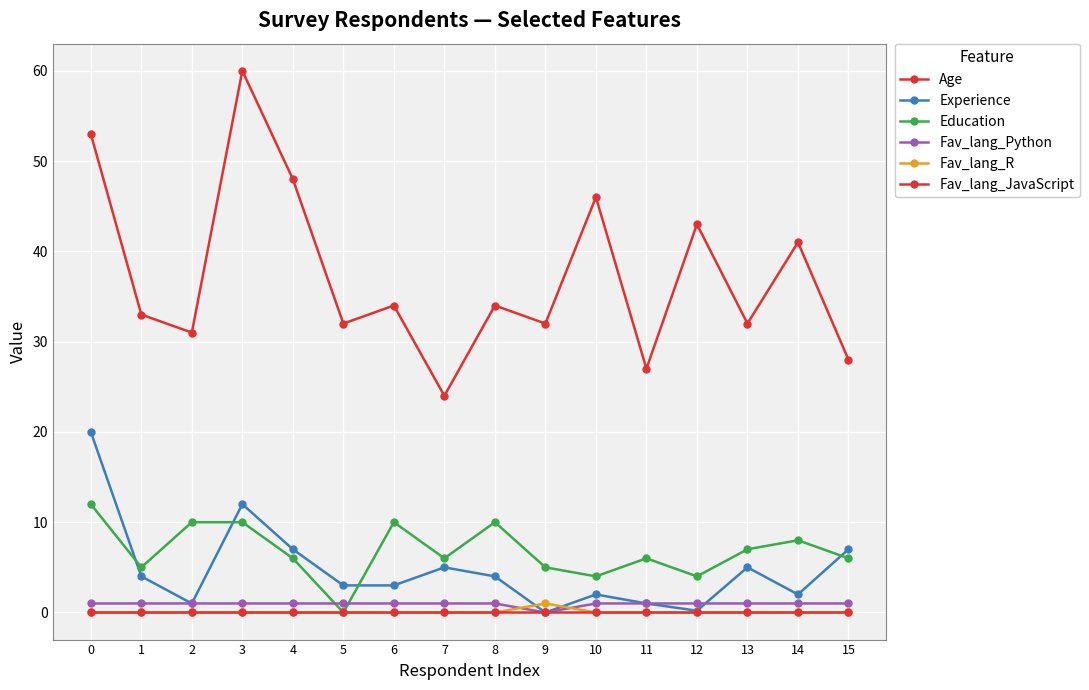

Reading left to right, extract all data points from this chart.

Age: 0=53.0	1=33.0	2=31.0	3=60.0	4=48.0	5=32.0	6=34.0	7=24.0	8=34.0	9=32.0	10=46.0	11=27.0	12=43.0	13=32.0	14=41.0	15=28.0
Experience: 0=20.0	1=4.0	2=1.0	3=12.0	4=7.0	5=3.0	6=3.0	7=5.0	8=4.0	9=0.0	10=2.0	11=1.0	12=0.2	13=5.0	14=2.0	15=7.0
Education: 0=12.0	1=5.0	2=10.0	3=10.0	4=6.0	5=0.0	6=10.0	7=6.0	8=10.0	9=5.0	10=4.0	11=6.0	12=4.0	13=7.0	14=8.0	15=6.0
Fav_lang_Python: 0=1.0	1=1.0	2=1.0	3=1.0	4=1.0	5=1.0	6=1.0	7=1.0	8=1.0	9=0.0	10=1.0	11=1.0	12=1.0	13=1.0	14=1.0	15=1.0
Fav_lang_R: 0=0.0	1=0.0	2=0.0	3=0.0	4=0.0	5=0.0	6=0.0	7=0.0	8=0.0	9=1.0	10=0.0	11=0.0	12=0.0	13=0.0	14=0.0	15=0.0
Fav_lang_JavaScript: 0=0.0	1=0.0	2=0.0	3=0.0	4=0.0	5=0.0	6=0.0	7=0.0	8=0.0	9=0.0	10=0.0	11=0.0	12=0.0	13=0.0	14=0.0	15=0.0